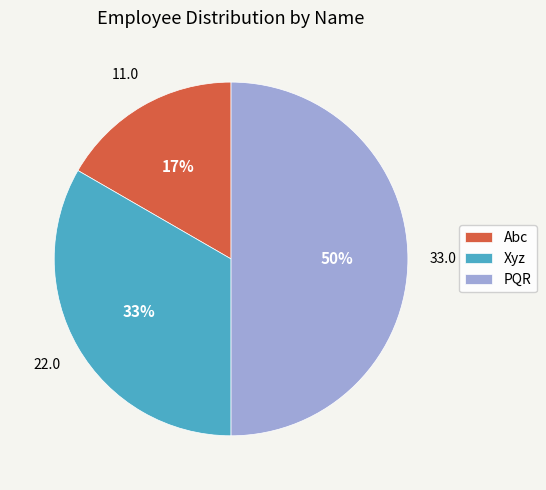

Approximately how many times larger is the value at PQR compared to Xyz?

1.5